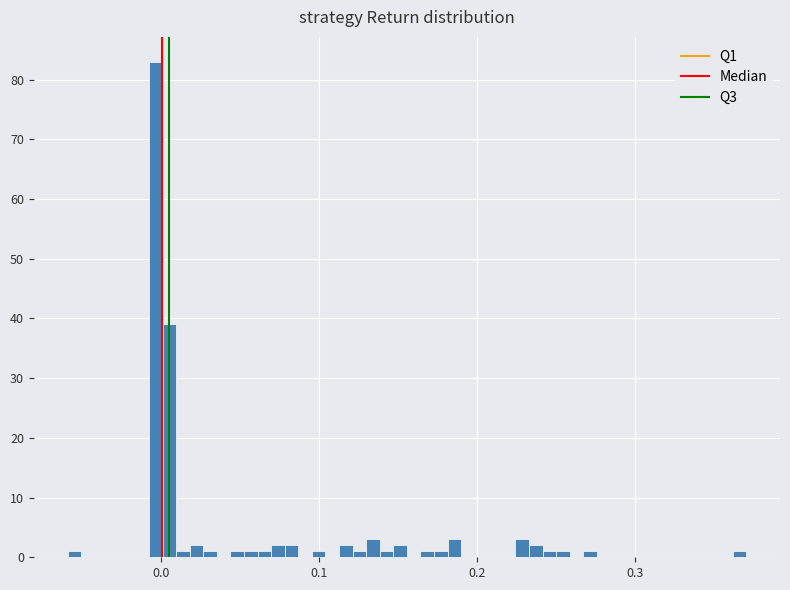

Read against the x-axis, roughly where is the centre of the tallest bar?

0.00